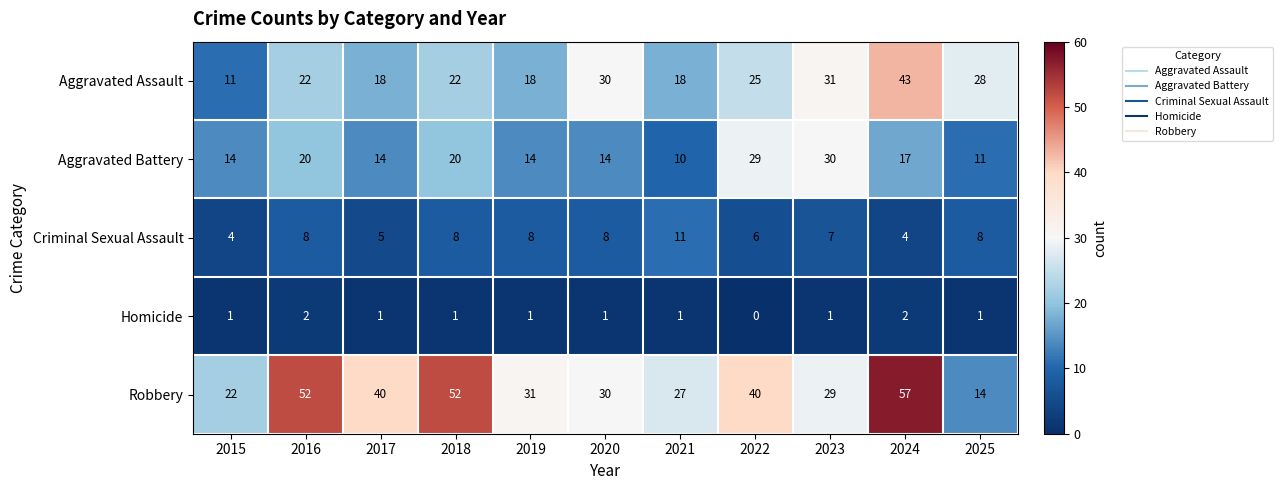

List the series in order of their overall mean, lowest first.

Homicide, Criminal Sexual Assault, Aggravated Battery, Aggravated Assault, Robbery